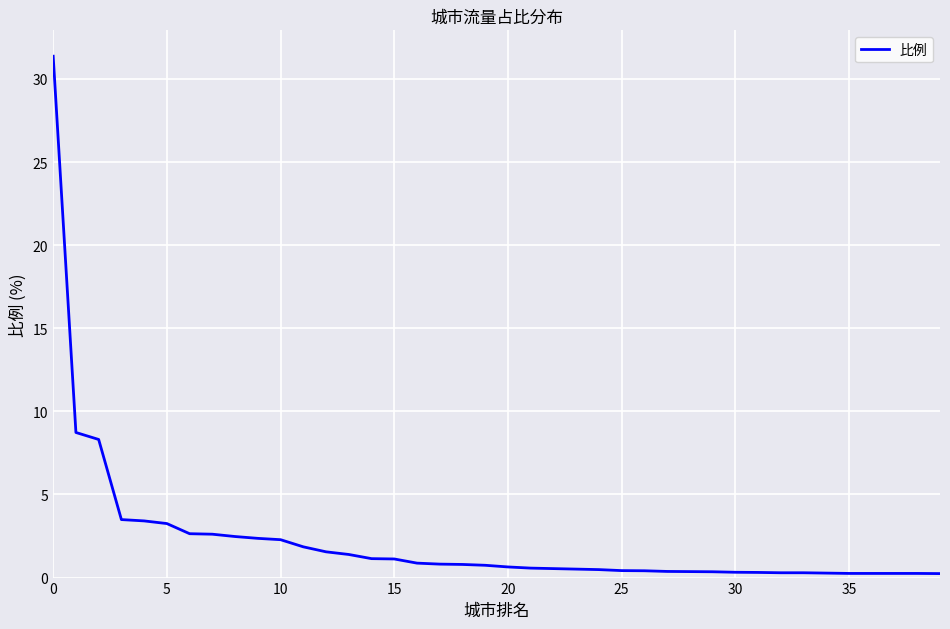

What is the greatest value displayed?

31.4